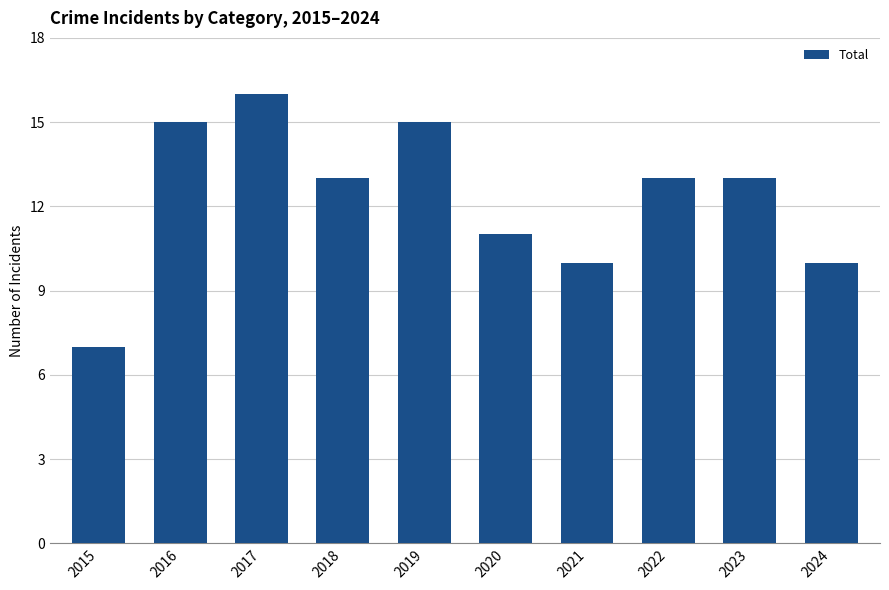

What is the value of the 5th bar from the left?

15